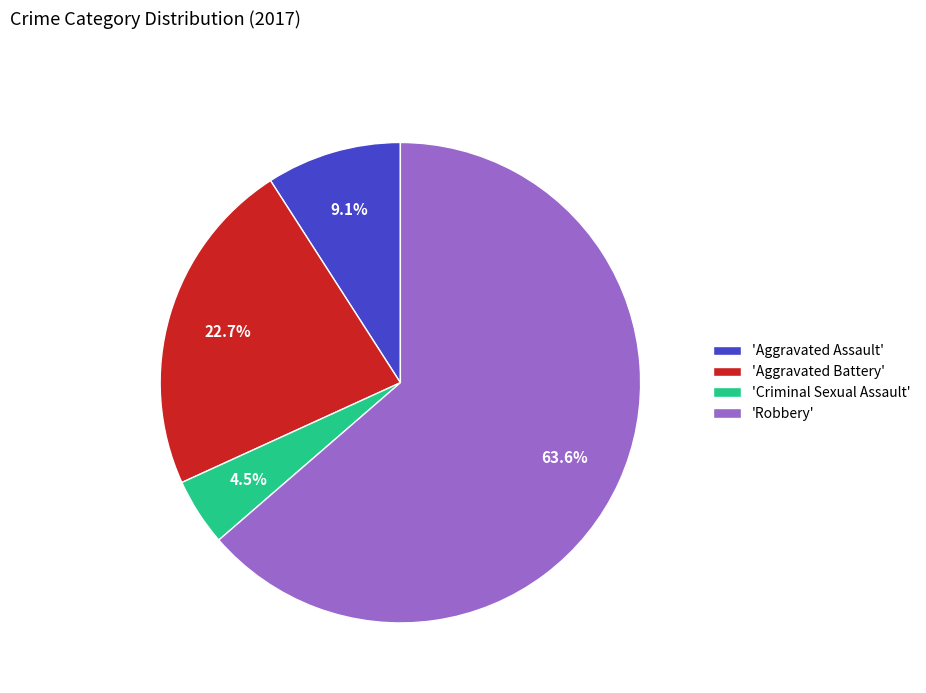

Which category has the smallest portion of the pie?

'Criminal Sexual Assault'